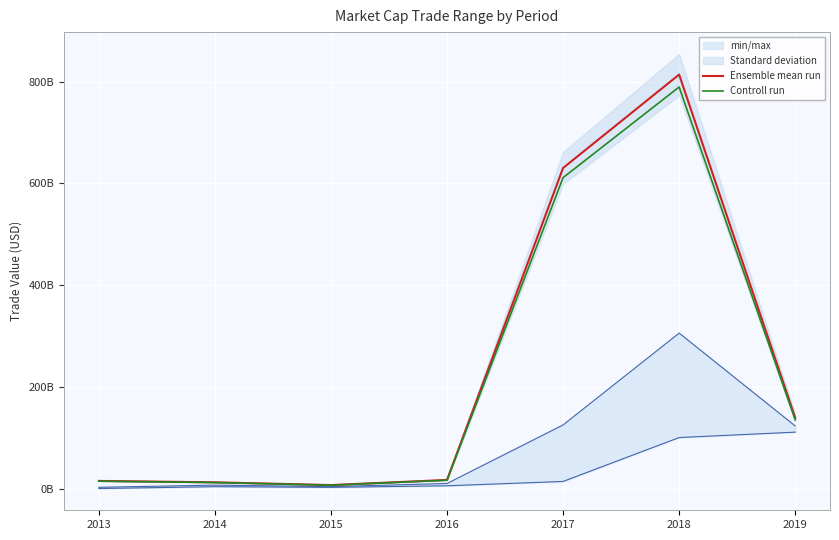

Is the value of Ensemble mean run at 2018 greater than the value of Controll run at 2015?

Yes